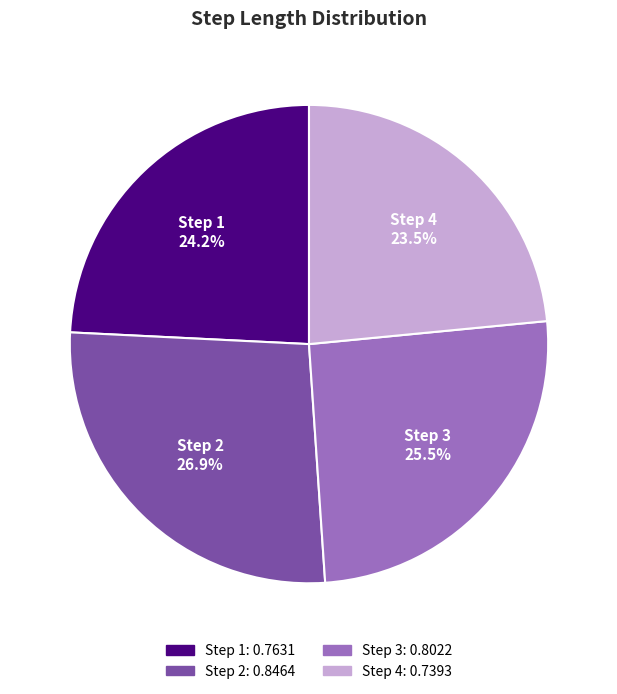

Does any single category account for the majority?

No